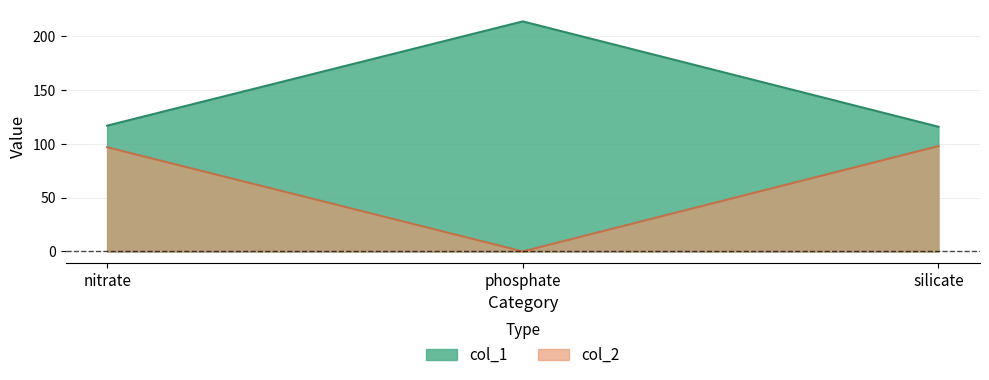

List the series in order of their overall mean, highest first.

col_1, col_2